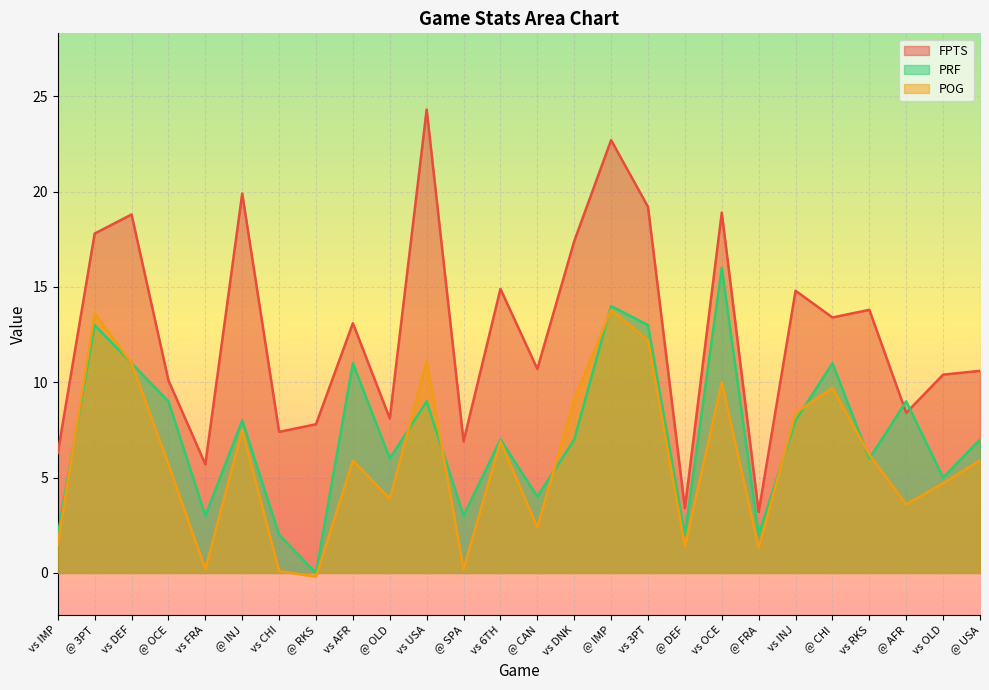

Rank the series by their maximum value, from lowest to highest.

POG, PRF, FPTS